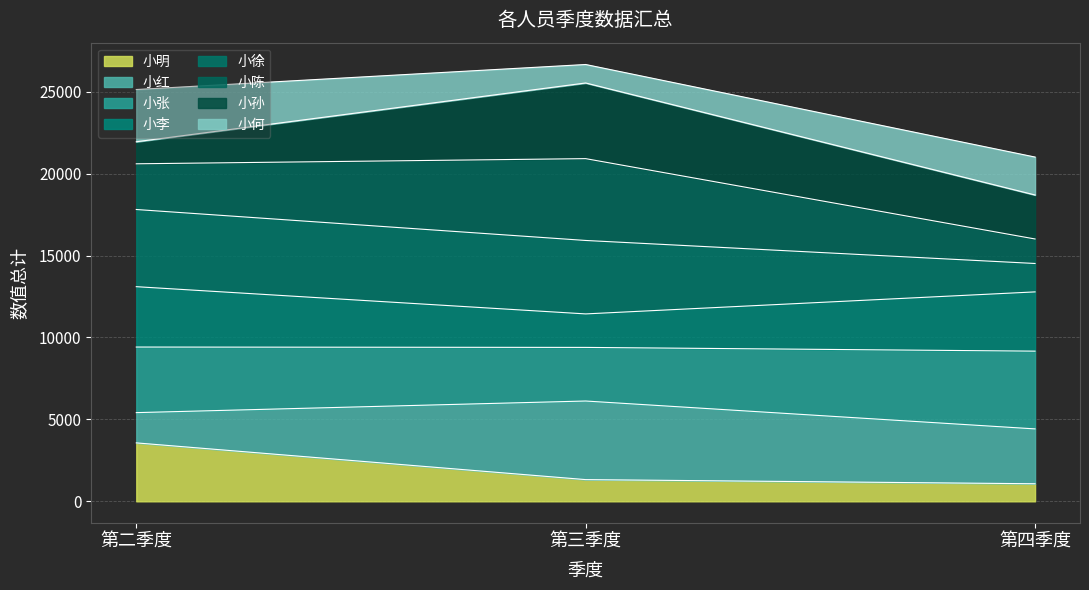

What position from the left is 第三季度?

2